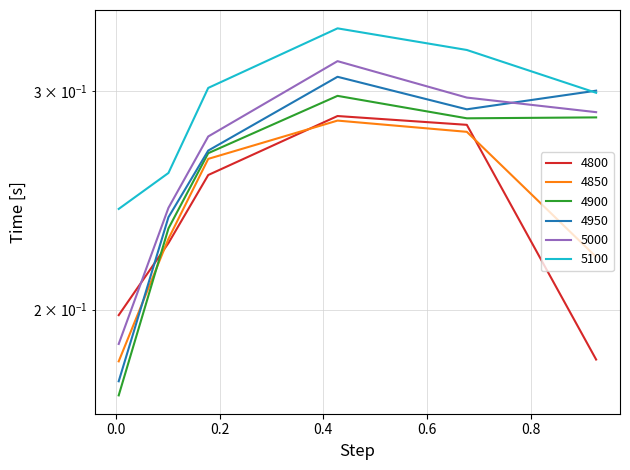

Which series has the largest range (max minus min)?

4950